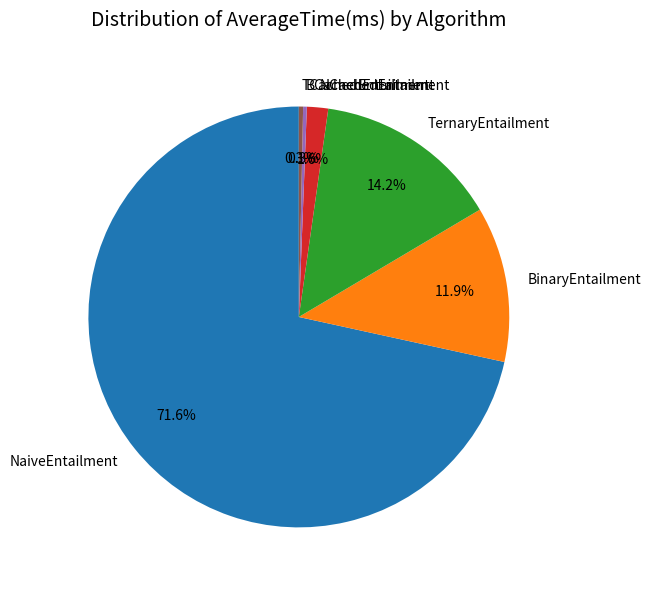

What is the largest slice in the pie chart?

NaiveEntailment